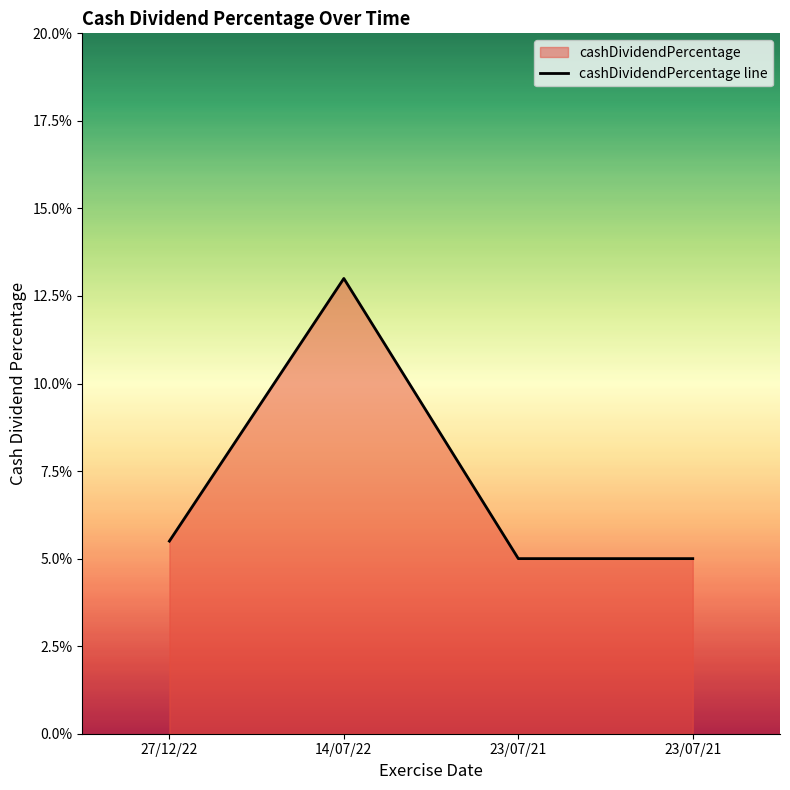

Is it true that the value at 23/07/21 is 0.1?

False